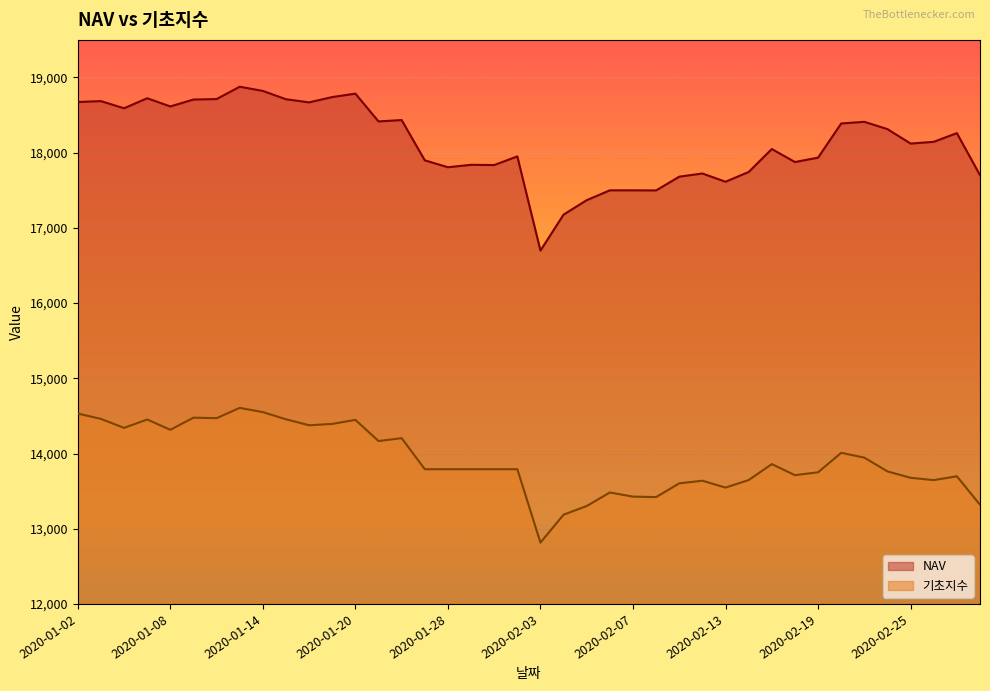

Does the chart display data point markers on the line(s)?

No